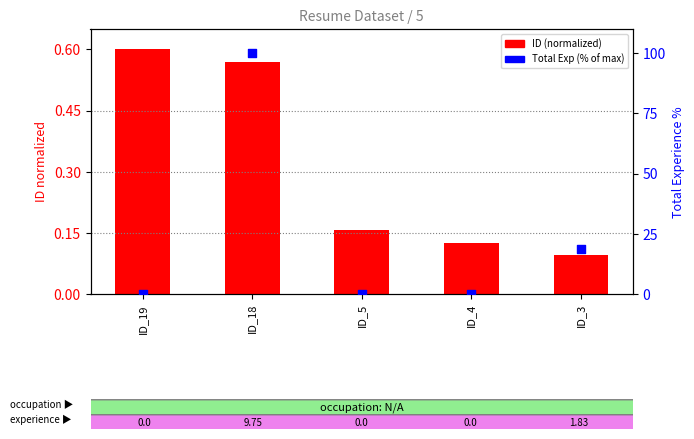

Which series has the largest total across all categories?

Total Exp (% of max)